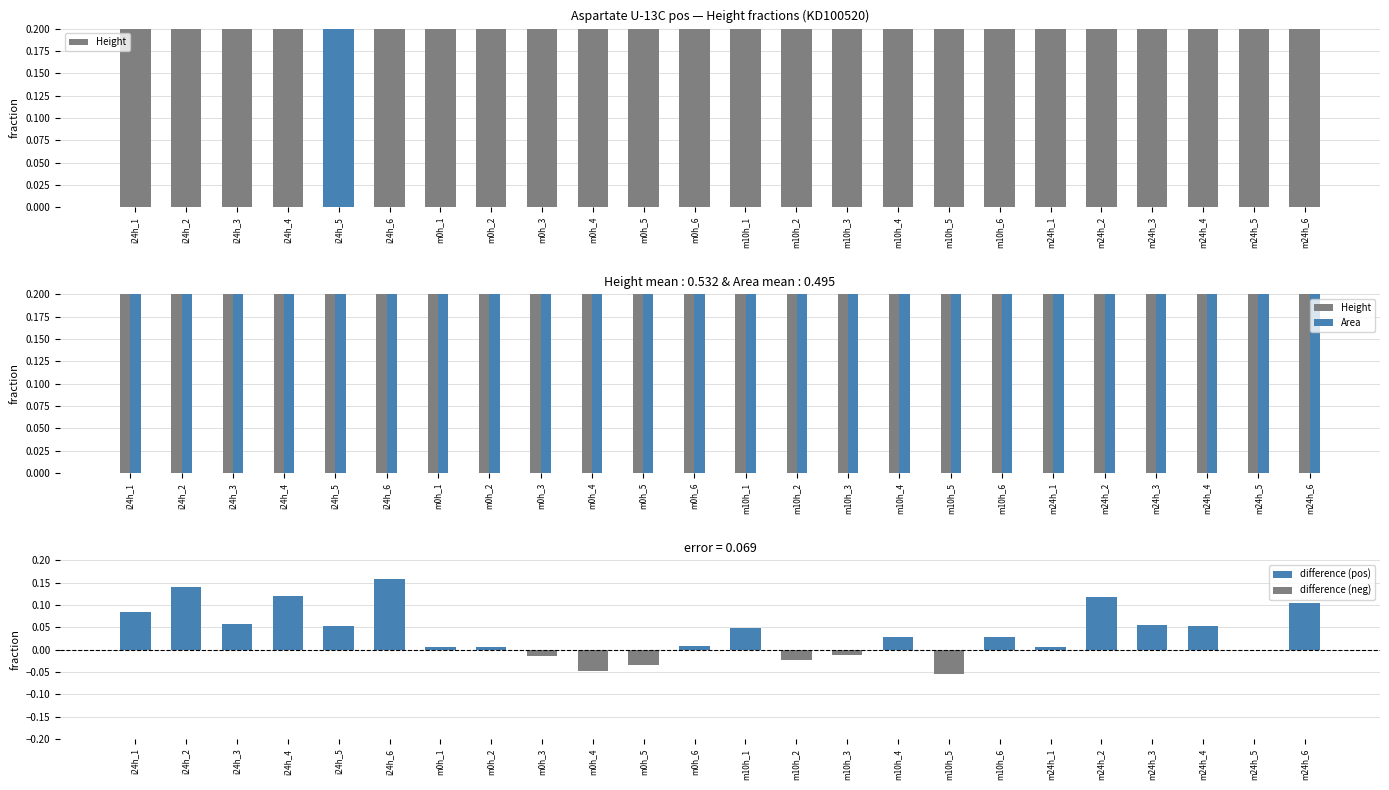

Does the chart contain stacked bars?

No